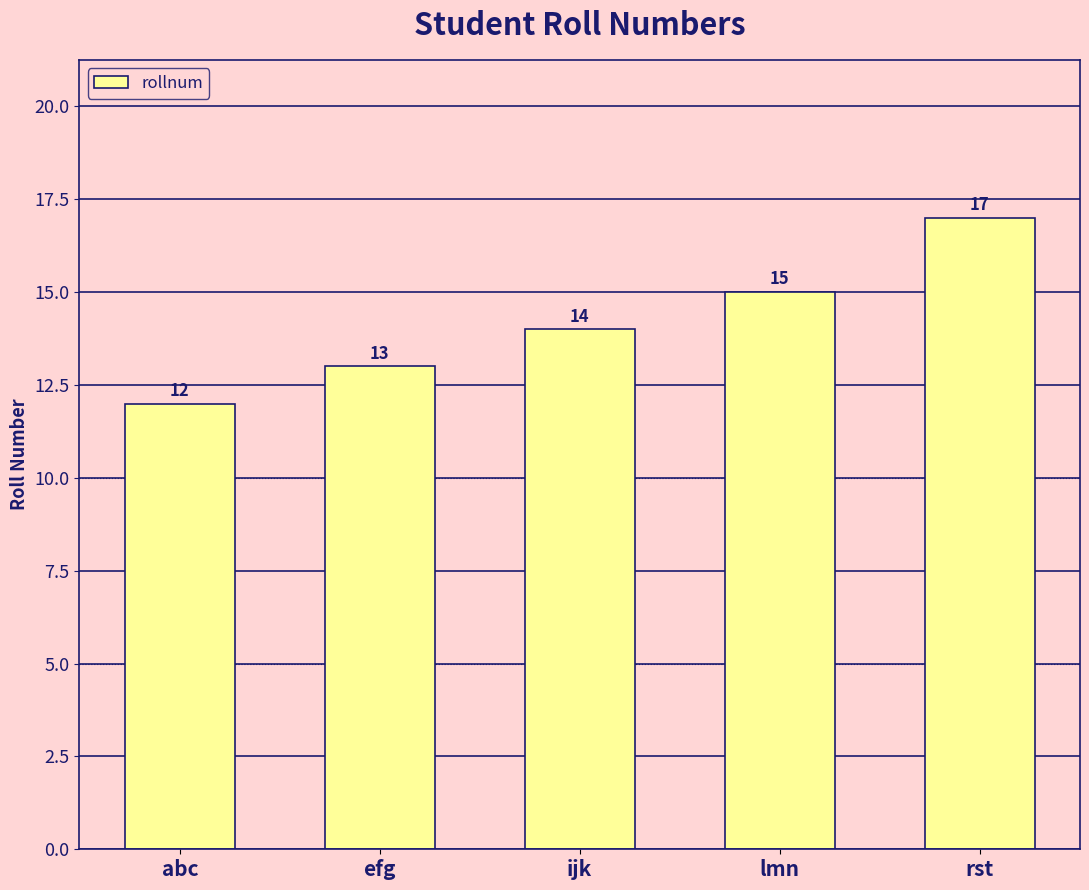

At which category does the chart reach its peak across all series?

rst